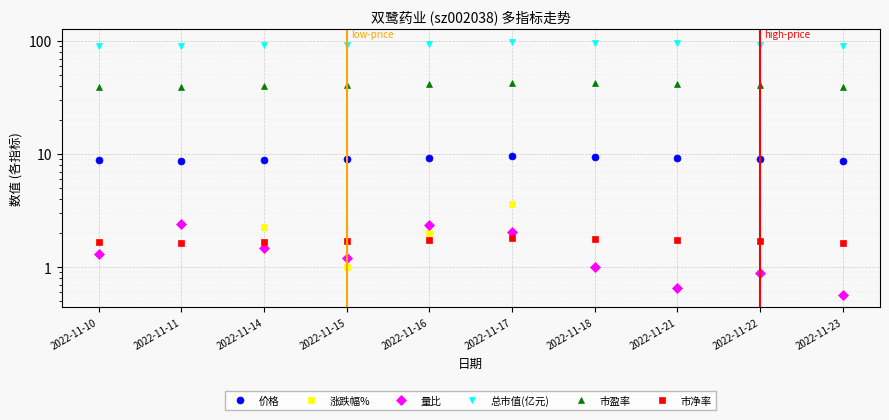

Reading left to right, transcribe all the data shown in this chart.

价格: 8.8	8.7	8.9	9.0	9.2	9.5	9.4	9.3	9.0	8.8
涨跌幅%: 0.0	-0.6	2.3	1.0	2.0	3.6	-1.1	-1.5	-3.1	-2.7
量比: 1.3	2.4	1.5	1.2	2.4	2.0	1.0	0.7	0.9	0.6
总市值(亿元): 90.2	89.7	91.7	92.7	94.5	97.9	96.9	95.4	92.5	90.0
市盈率: 39.6	39.4	40.2	40.6	41.5	43.0	42.5	41.9	40.6	39.5
市净率: 1.7	1.6	1.7	1.7	1.7	1.8	1.8	1.8	1.7	1.6